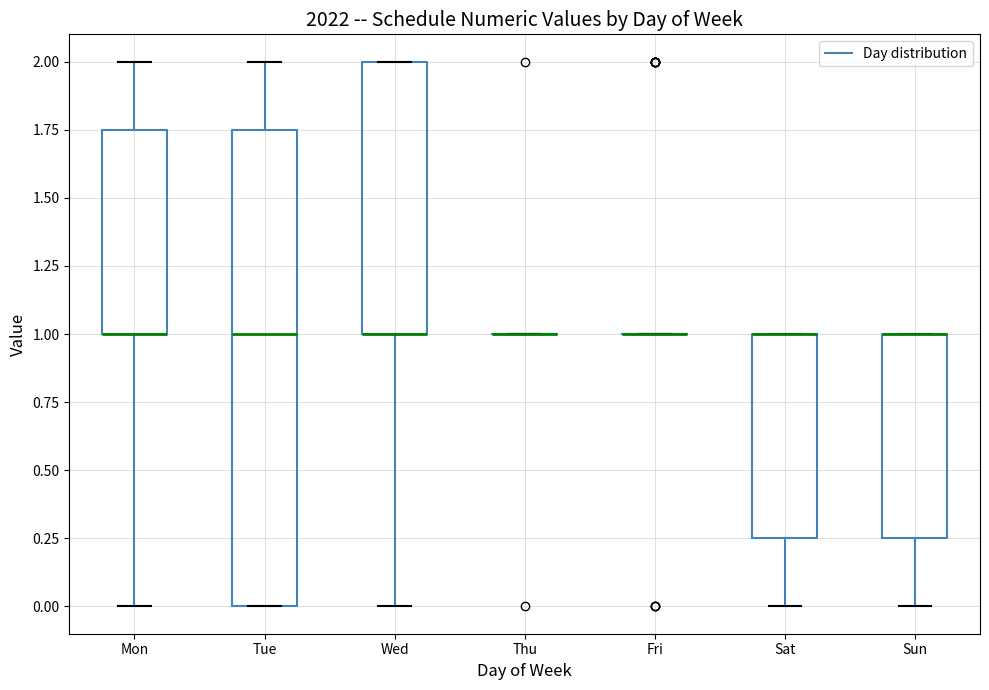

Reading left to right, transcribe this box plot: for each box, give where its median line is, the range the box spans, and where its two whiskers end, as read against the y-axis. The values are not printed on the chart, so give them approximately, as read against the axis.

Mon: median 1.00 (drawn on the box's lower edge), box 1.00 to 1.75, whiskers 0.00 to 2.00
Tue: median 1.00, box 0.00 to 1.75, whiskers 0.00 to 2.00
Wed: median 1.00 (drawn on the box's lower edge), box 1.00 to 2.00, whiskers 0.00 to 2.00
Thu: box collapsed to a line at 1.00, whiskers 1.00 to 1.00
Fri: box collapsed to a line at 1.00, whiskers 1.00 to 1.00
Sat: median 1.00 (drawn on the box's upper edge), box 0.25 to 1.00, whiskers 0.00 to 1.00
Sun: median 1.00 (drawn on the box's upper edge), box 0.25 to 1.00, whiskers 0.00 to 1.00